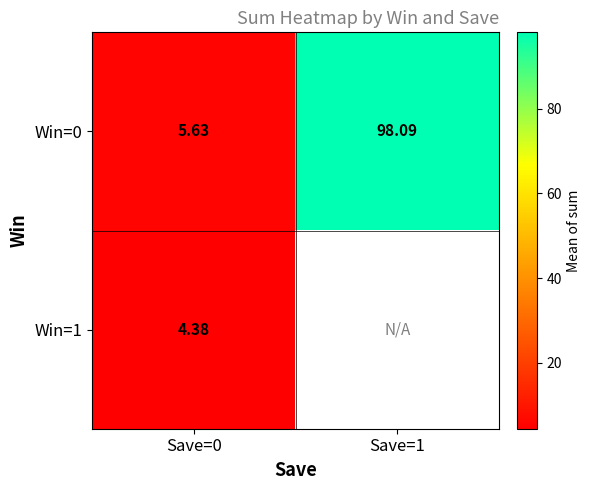

What is the total value across all series at Save=0?

10.0